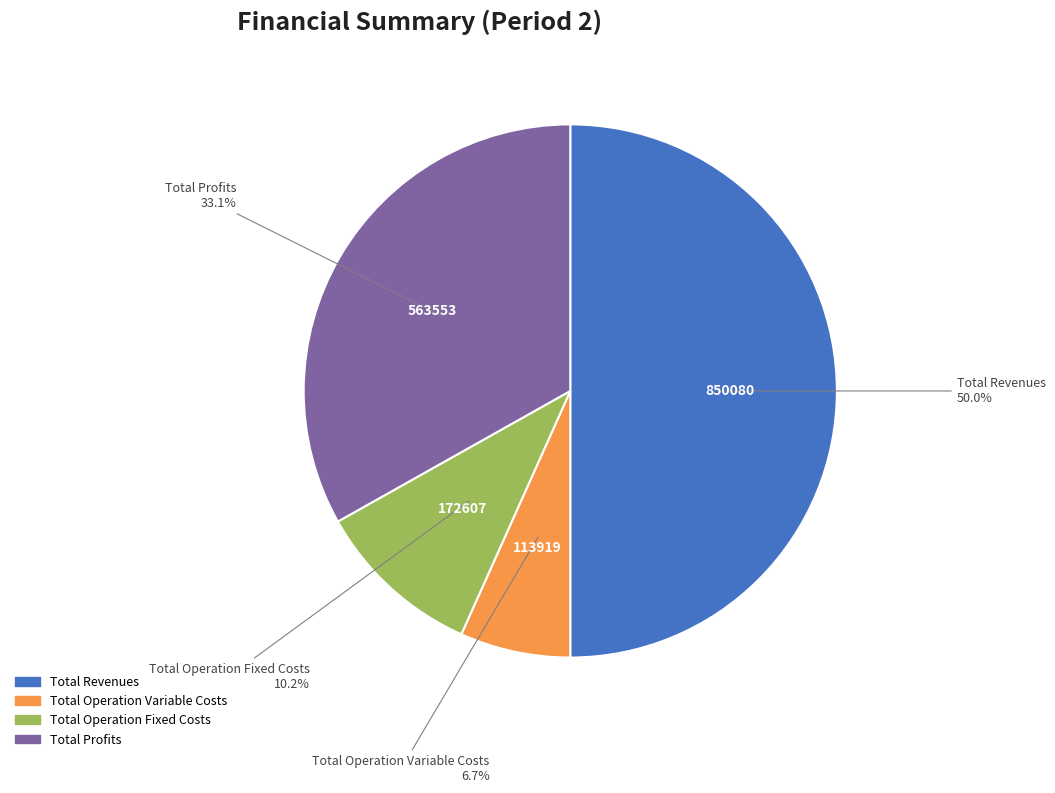

How many segments does this pie chart have?

4